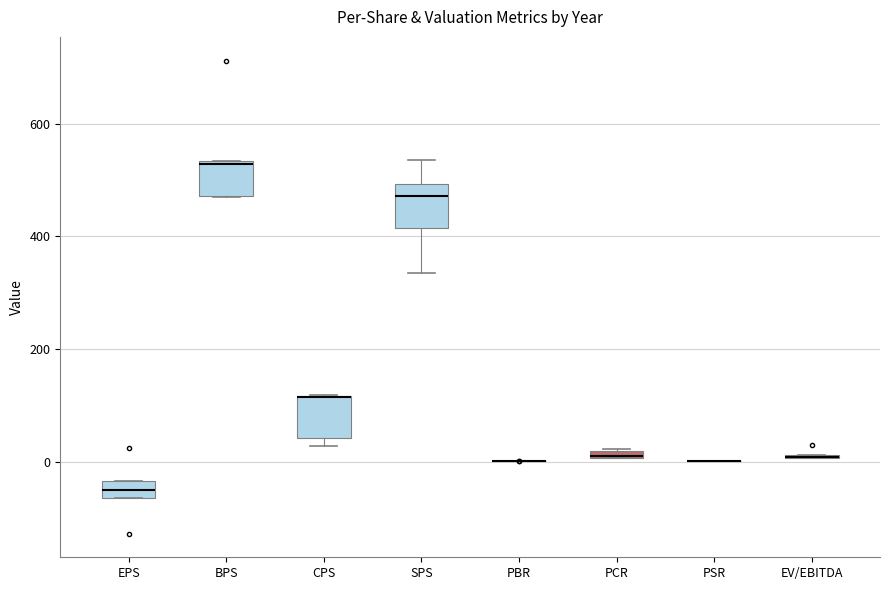

Where is the upper edge of the box for EV/EBITDA on the y-axis? The values are not printed on the chart, so give them approximately, as read against the axis.

20